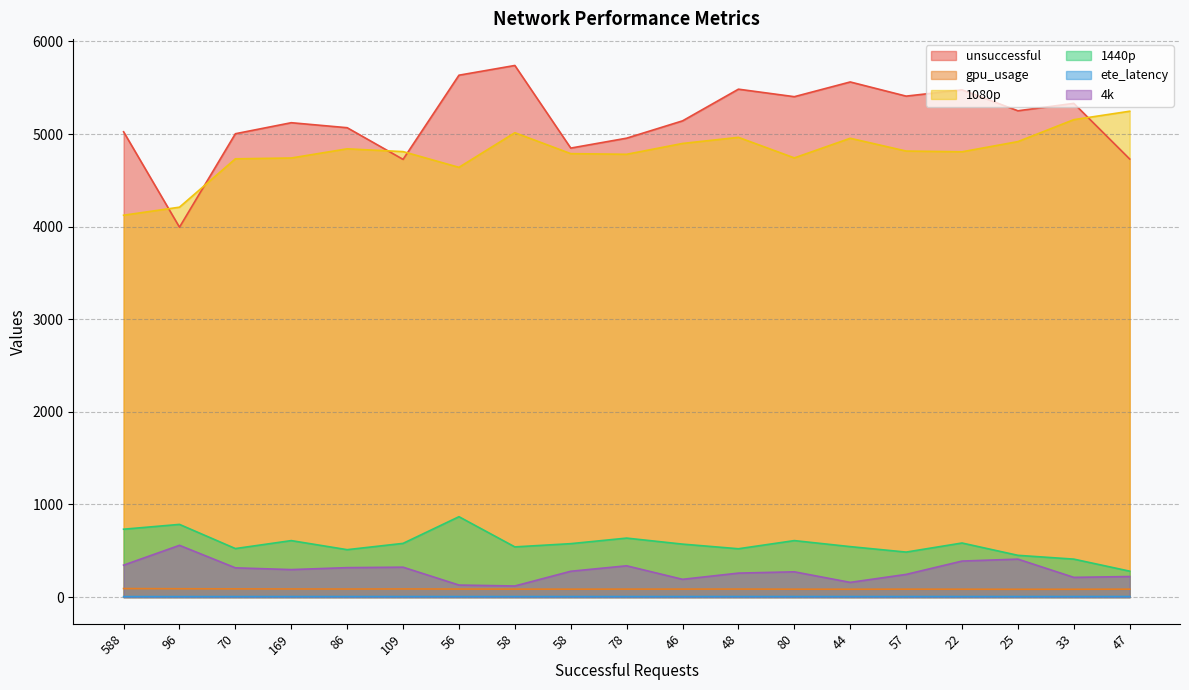

Is the value of 4k at 46 greater than the value of 1080p at 86?

No